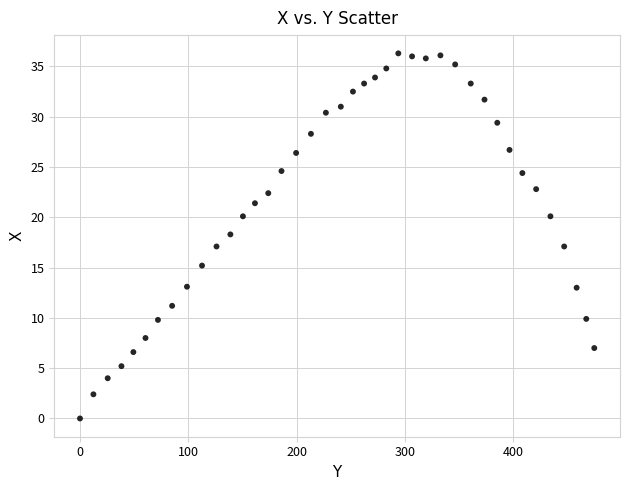

What is the range of Y values (max minus min)?

36.3